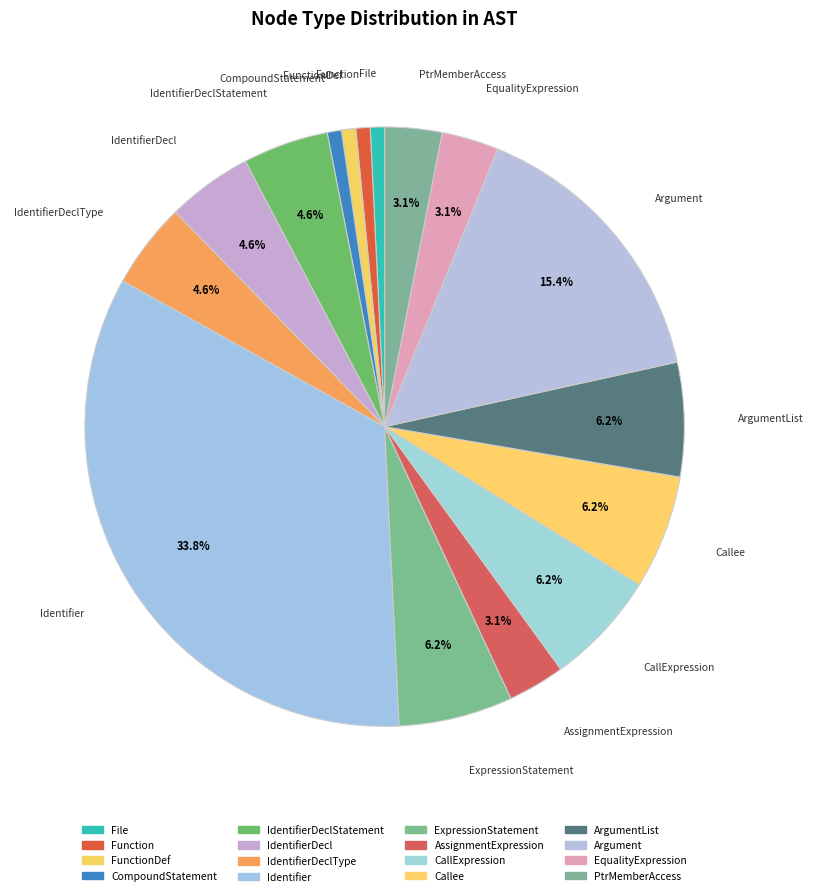

To the nearest percent, what is the average slice percentage?

6%